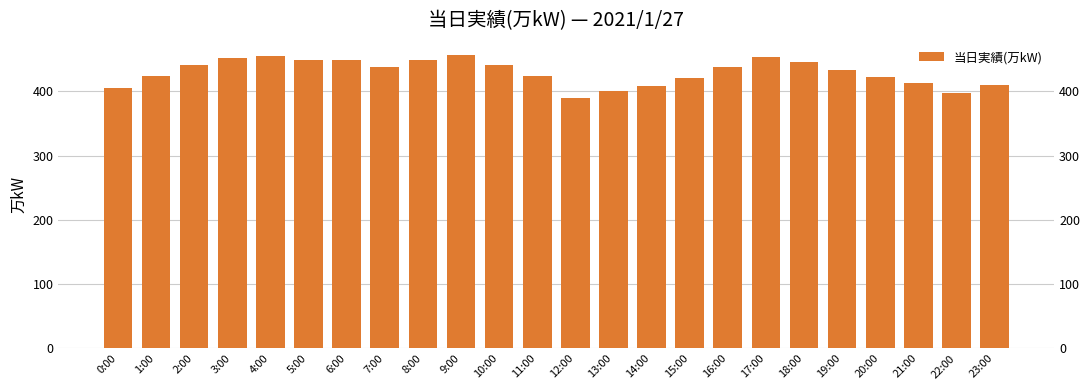

Reading left to right, extract all data points from this chart.

0:00=405	1:00=424	2:00=441	3:00=451	4:00=455	5:00=448	6:00=449	7:00=437	8:00=449	9:00=457	10:00=441	11:00=423	12:00=389	13:00=401	14:00=408	15:00=420	16:00=437	17:00=453	18:00=446	19:00=433	20:00=422	21:00=413	22:00=397	23:00=409